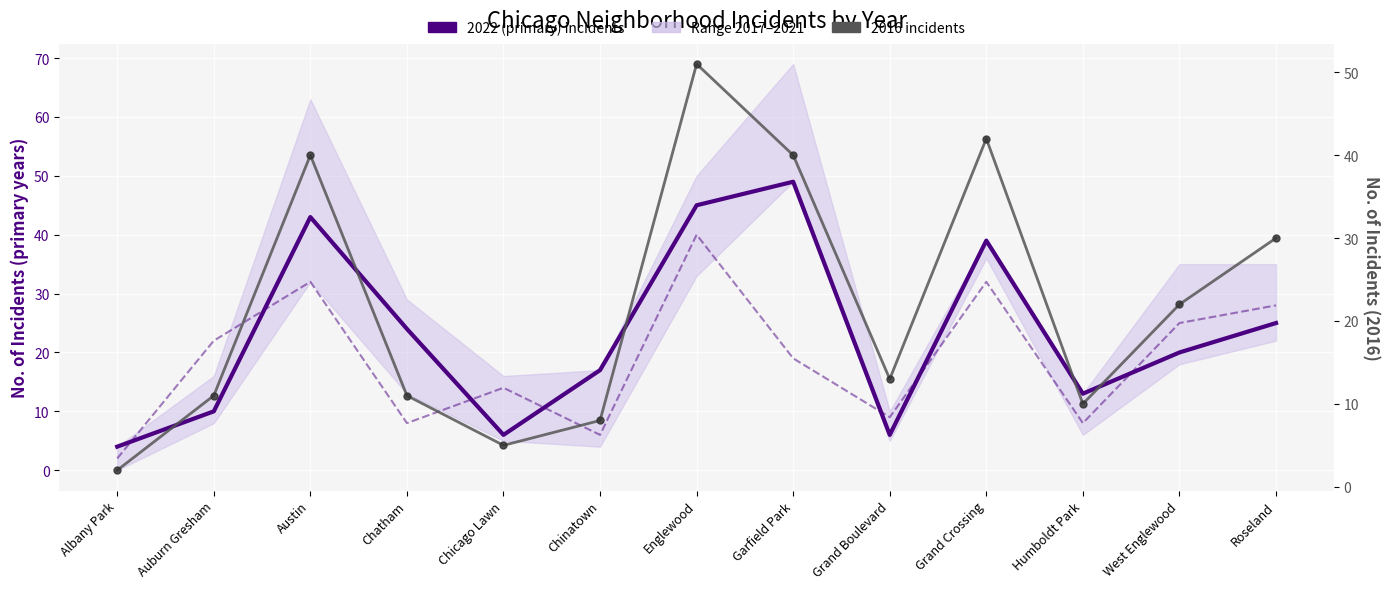

At which category does 2022 incidents reach its first local peak?

Austin